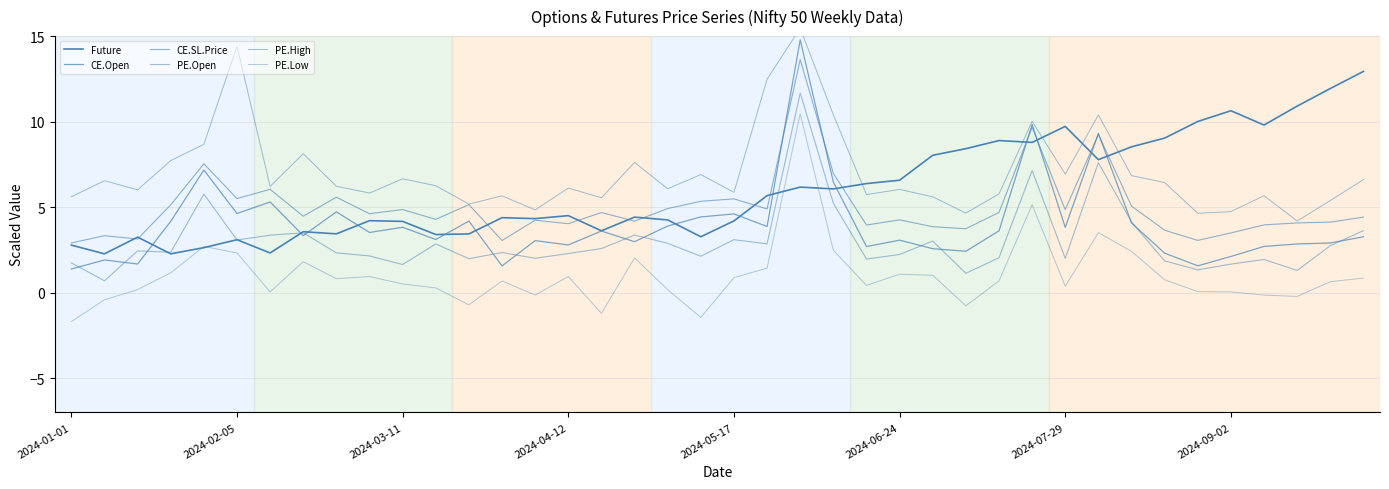

What are all the series names shown in the legend?

Future, CE.Open, CE.SL.Price, PE.Open, PE.High, PE.Low